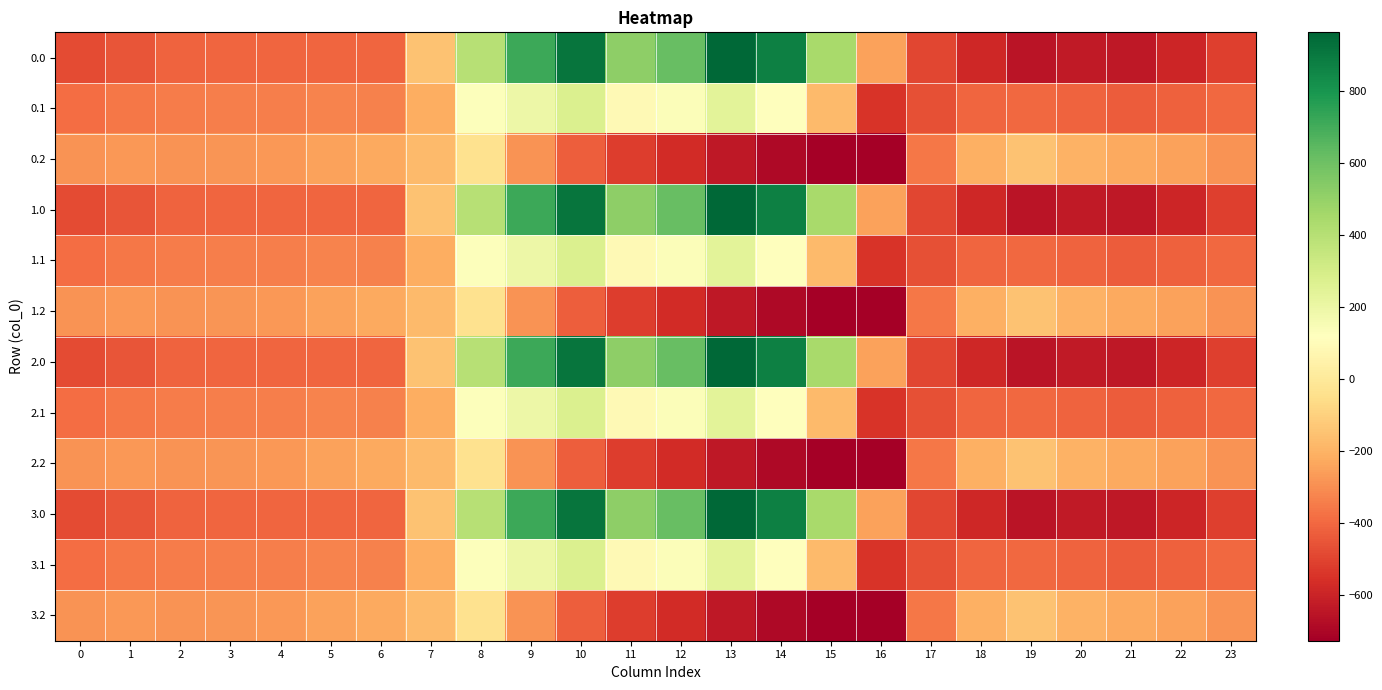

List the series in order of their peak value, lowest first.

0.2, 1.2, 2.2, 3.2, 0.1, 1.1, 2.1, 3.1, 0.0, 1.0, 2.0, 3.0